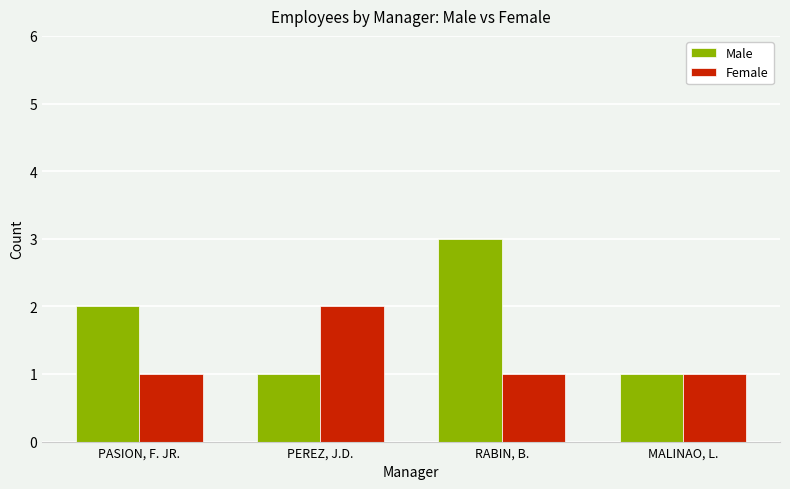

What is the greatest value displayed?

3